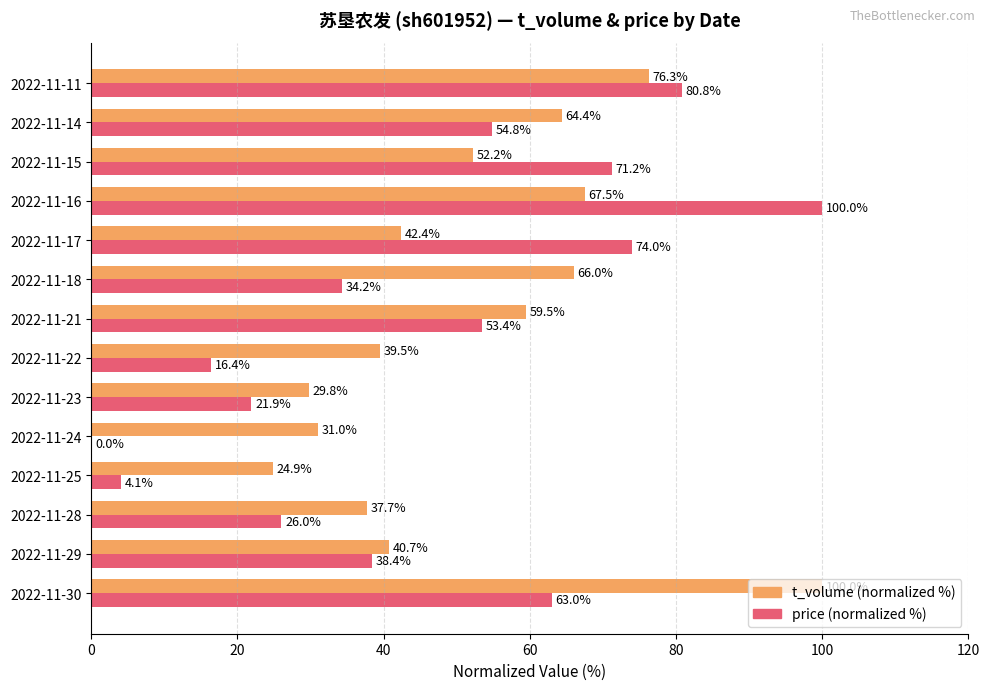

The value of t_volume (normalized %) at 2022-11-25 is 36.8. True or false?

False